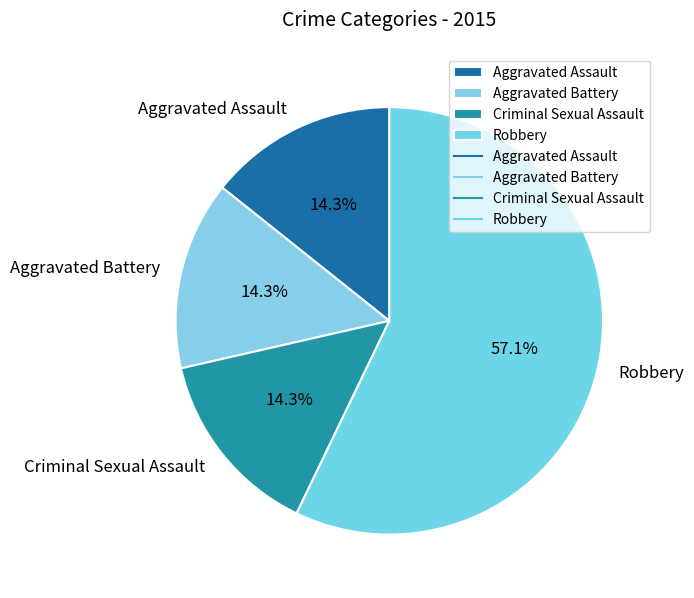

Which category accounts for the majority?

Robbery